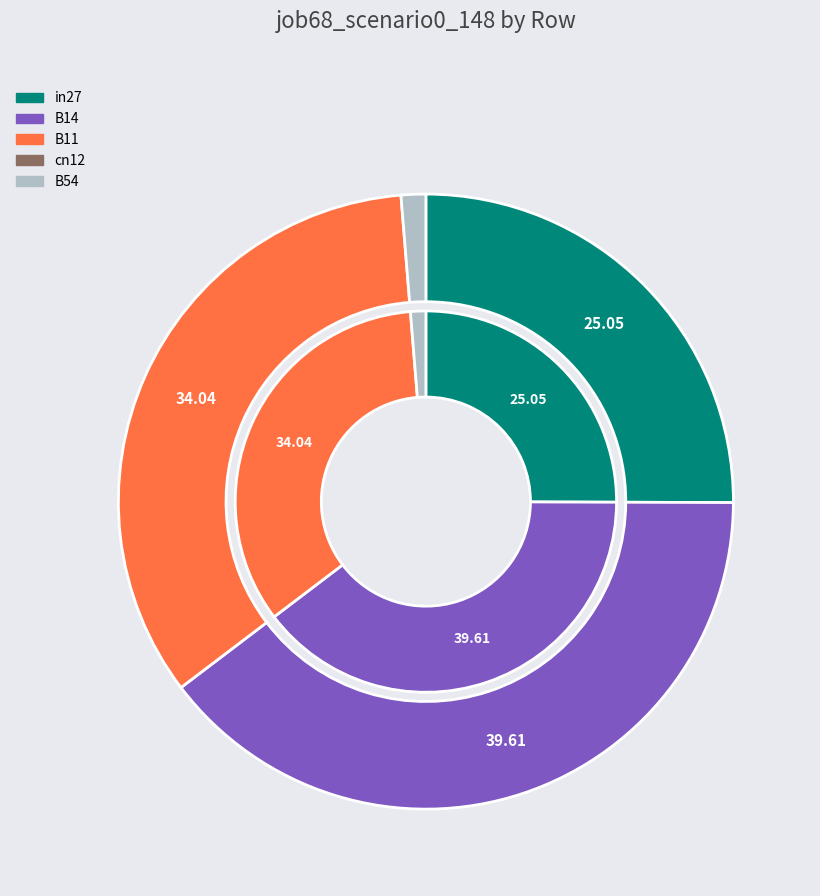

Combined, what portion of the pie is B54 and B11?

35.3%